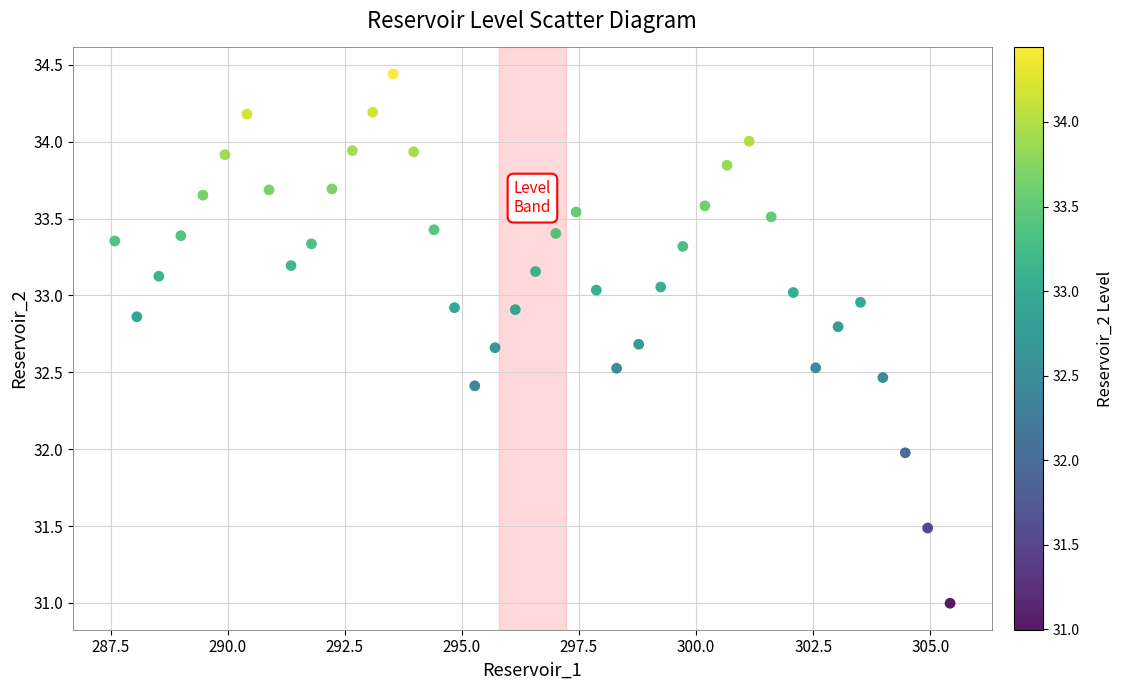

What is the range of Y values (max minus min)?

3.4